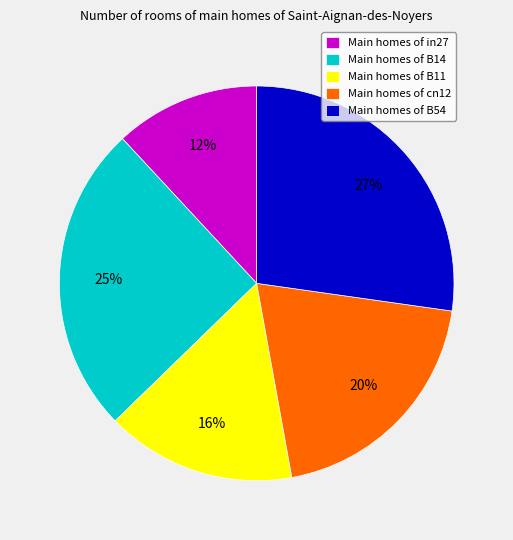

Do Main homes of in27 and Main homes of cn12 together represent more than half of the pie?

No